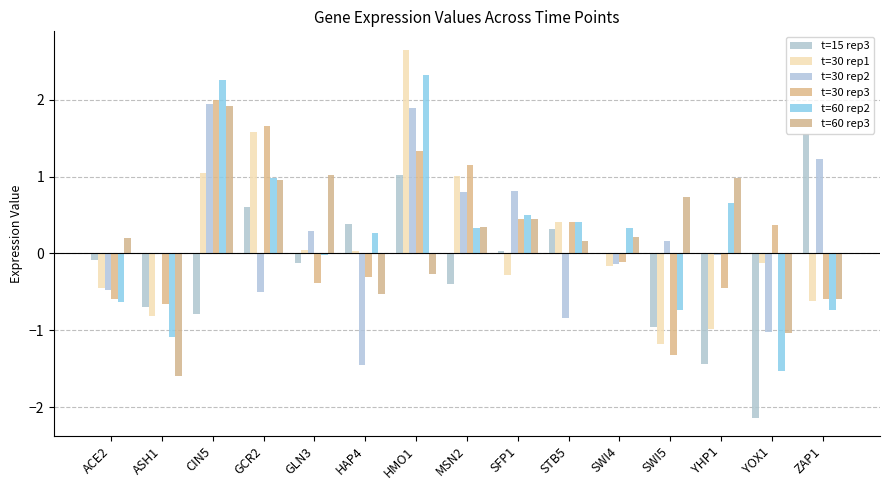

How many distinct data groups are displayed?

6